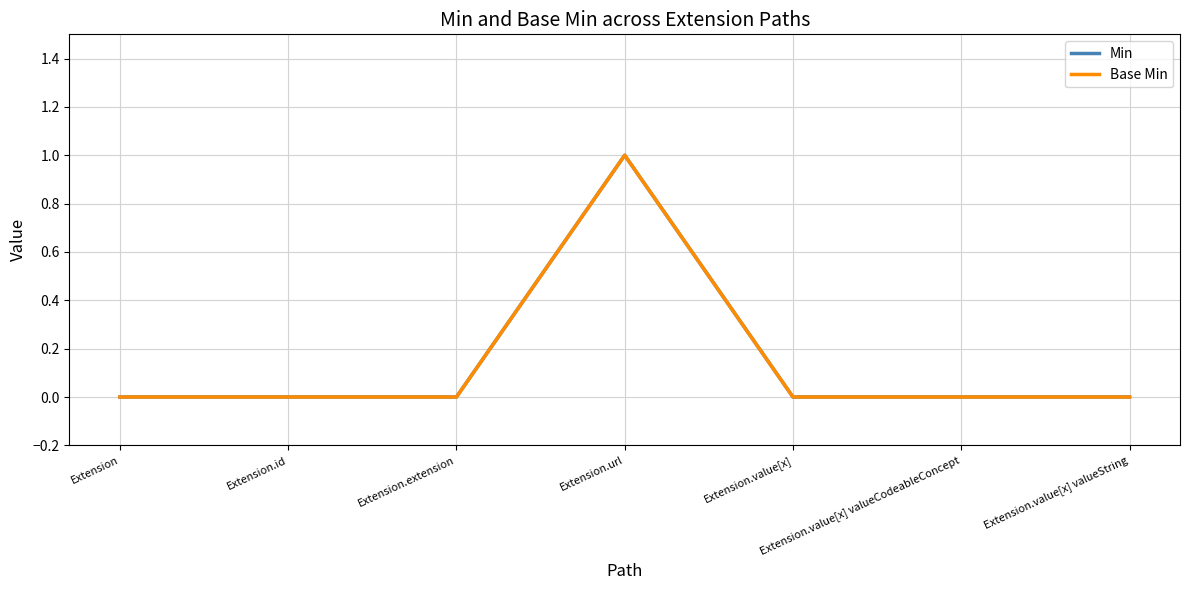

Does the chart have visible grid lines?

Yes